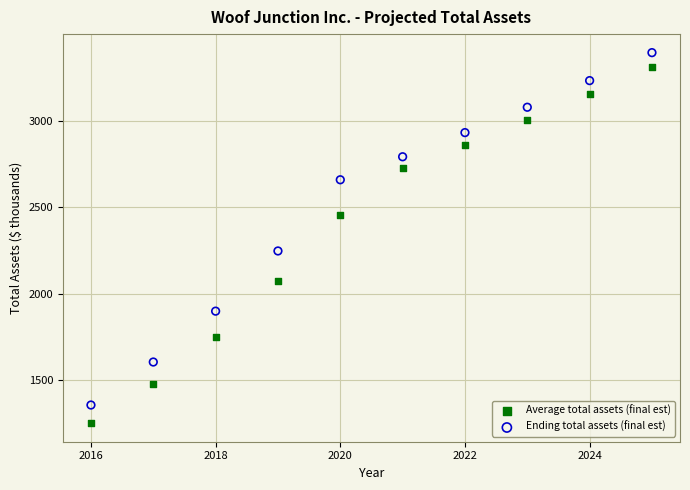

Which series reaches the maximum Y coordinate?

Ending total assets (final est)